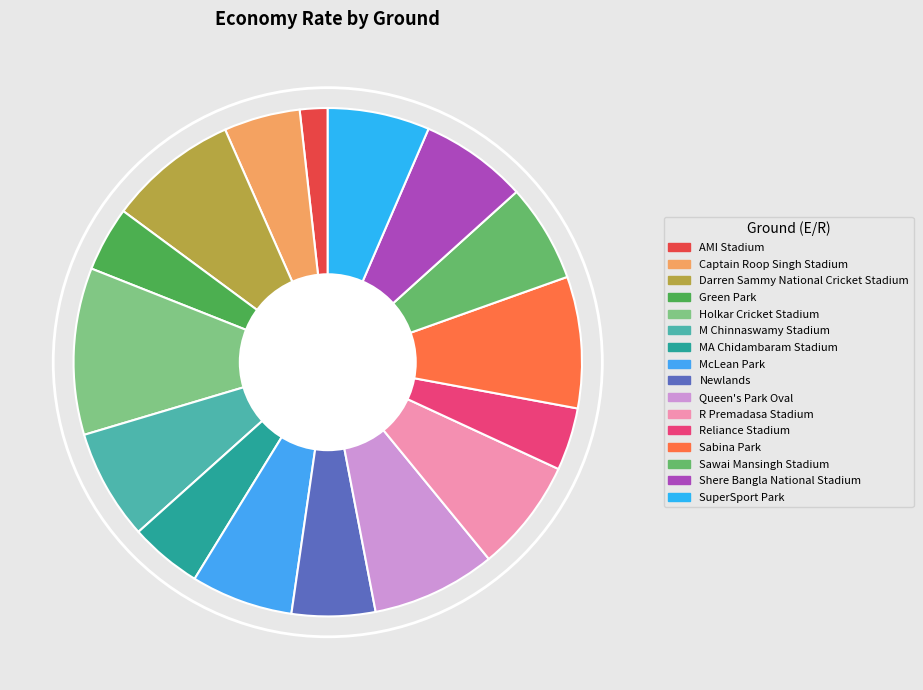

What percentage is the Sabina Park slice, to the nearest percent?

8%